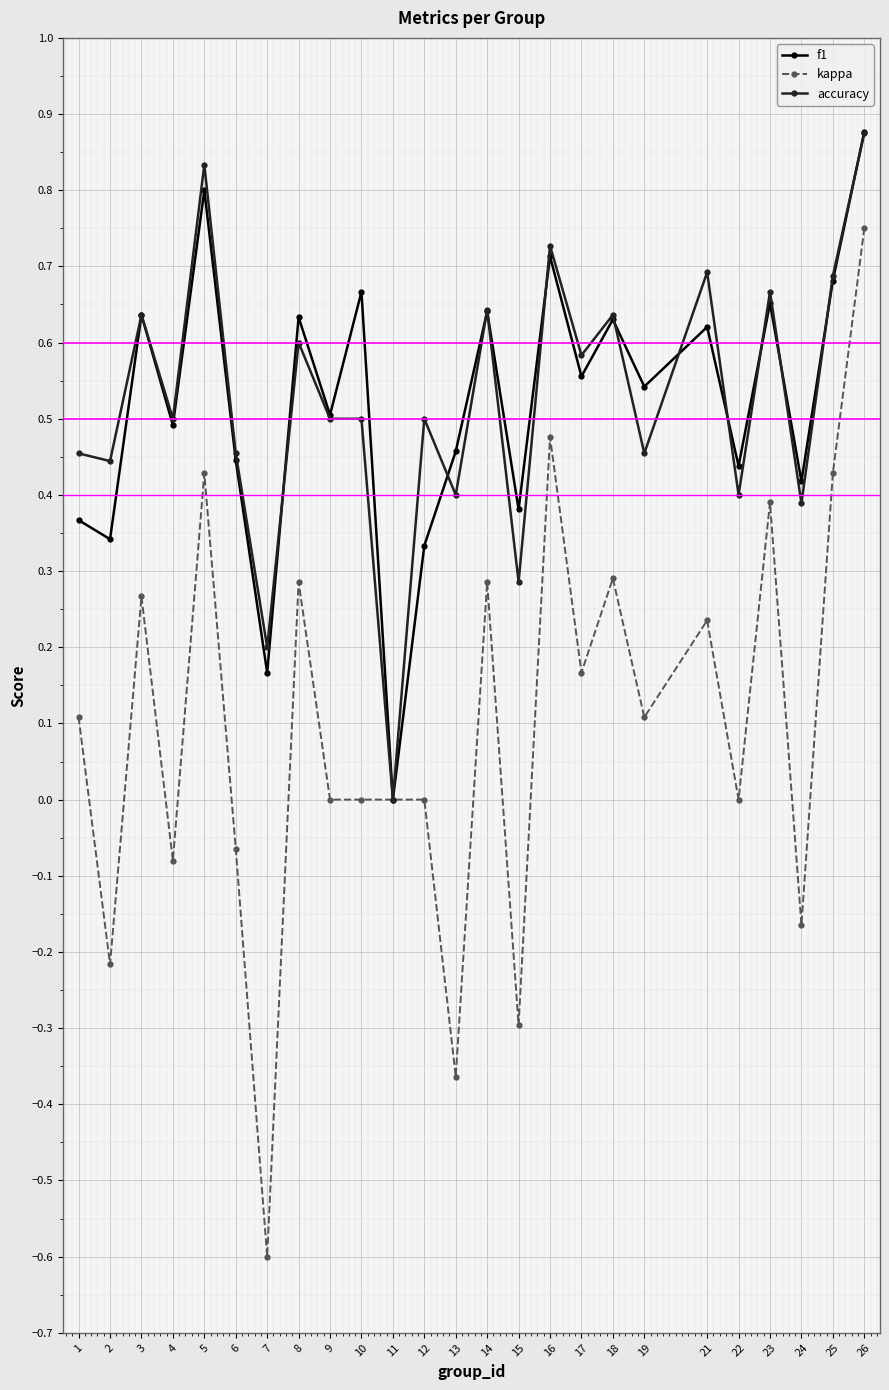

Where is the first local maximum for accuracy?

3